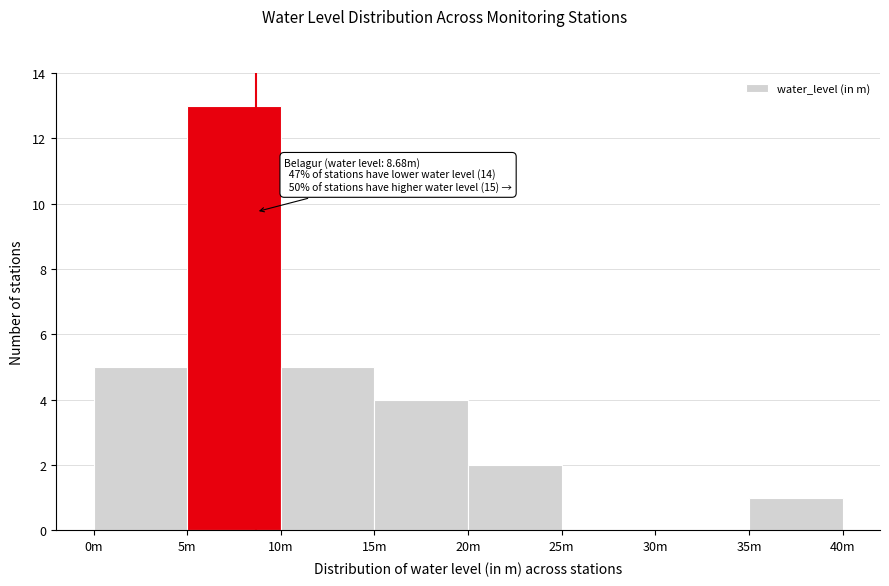

Reading left to right, transcribe all the data shown in this chart.

0m=5	5m=13	10m=5	15m=4	20m=2	25m=0	30m=0	35m=1